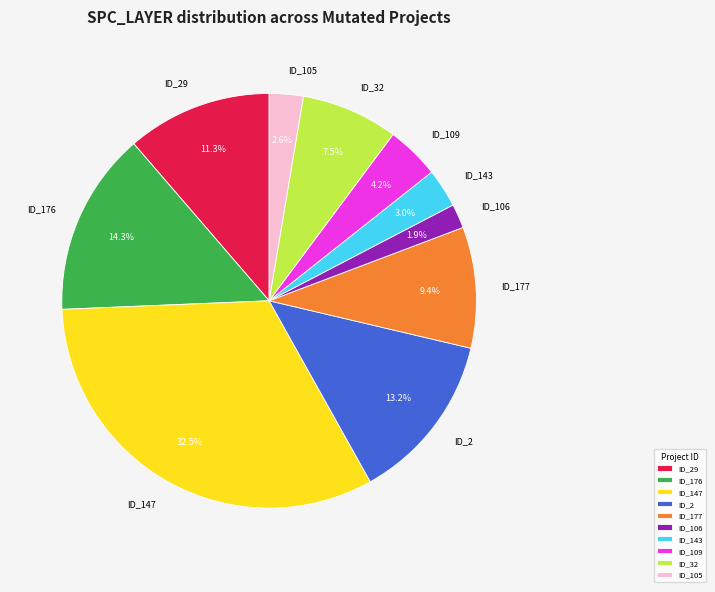

Is there any slice that represents more than half of the pie?

No